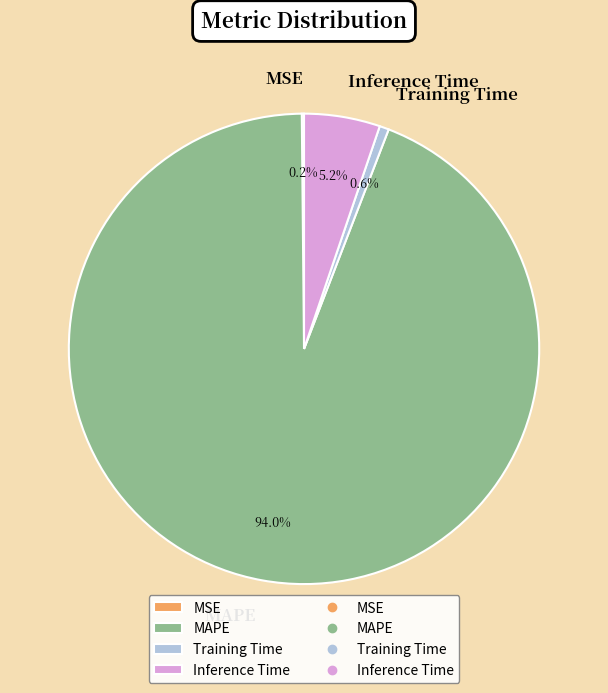

True or false: Inference Time accounts for 5% of the total.

True